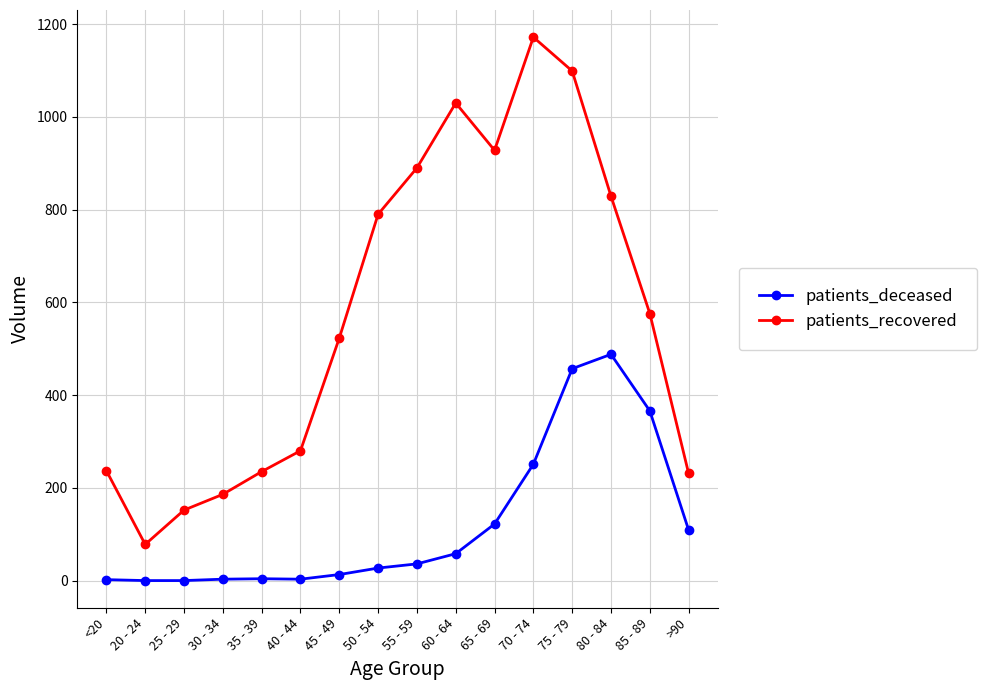

Where is patients_deceased nearest to the value 244?

70 - 74